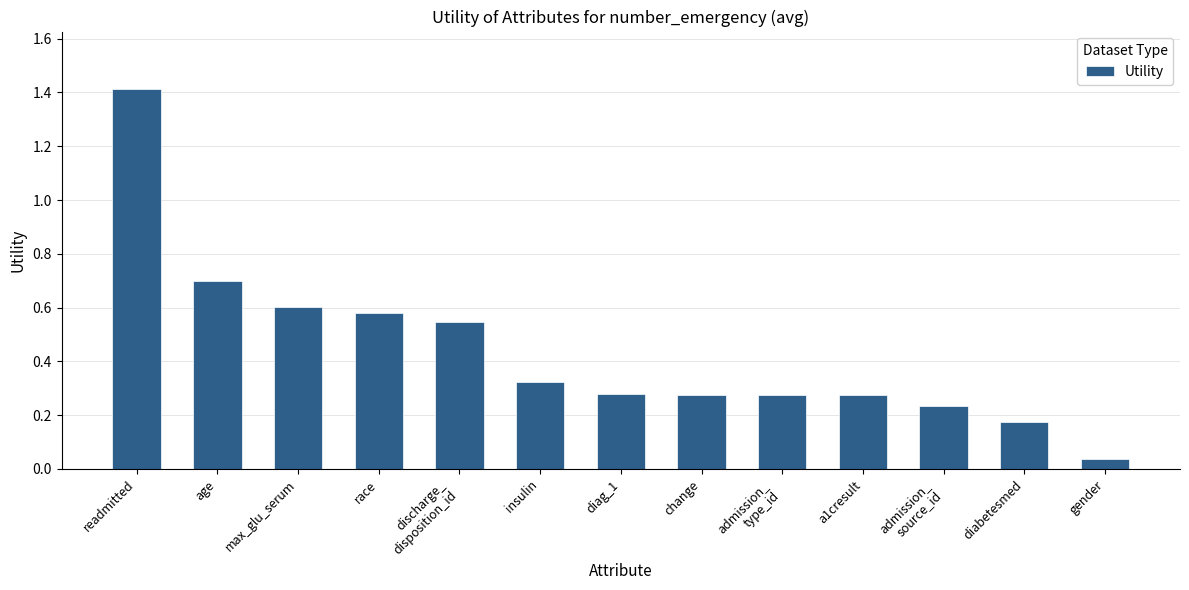

The value at admission_
type_id is 0.1. True or false?

False